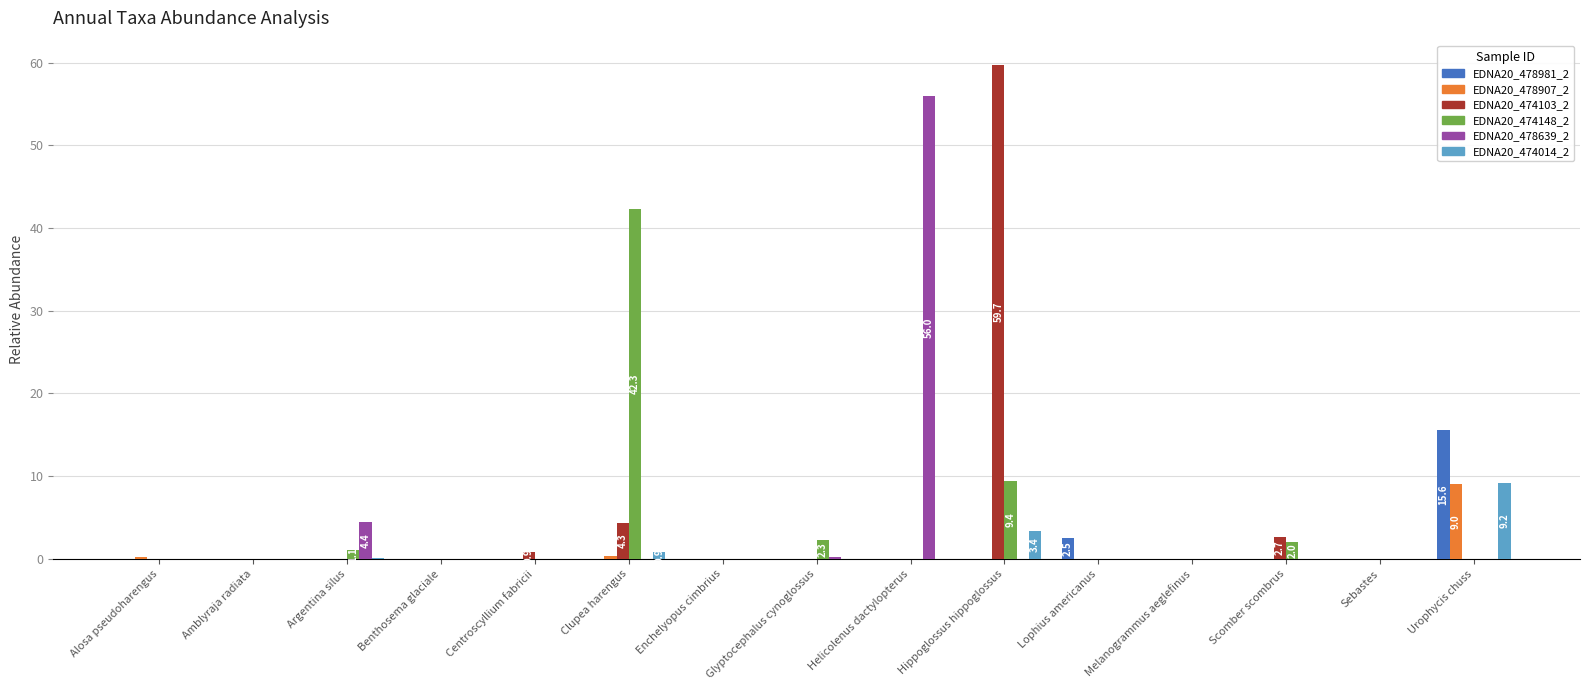

At which category is the sum across all series the highest?

Hippoglossus hippoglossus